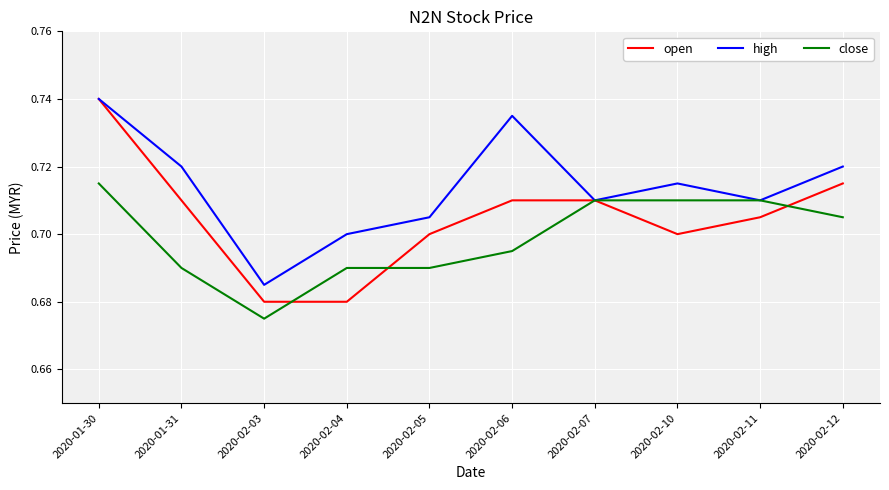

What position from the left is 2020-02-04?

4